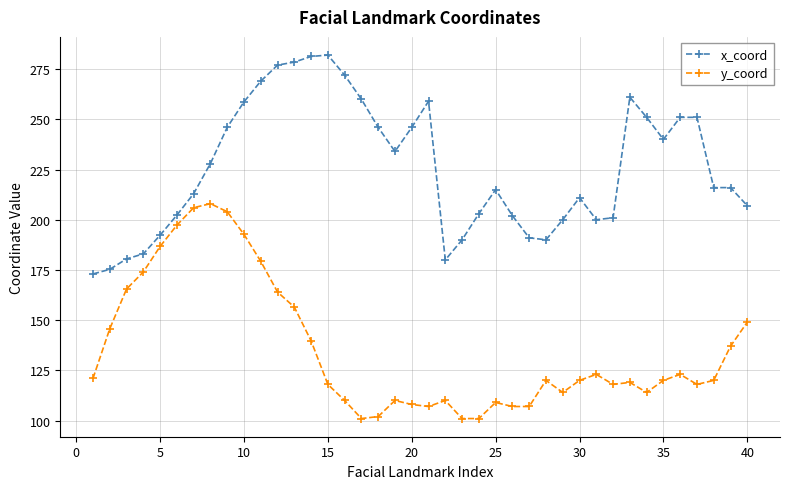

How many data points does each series have?

40